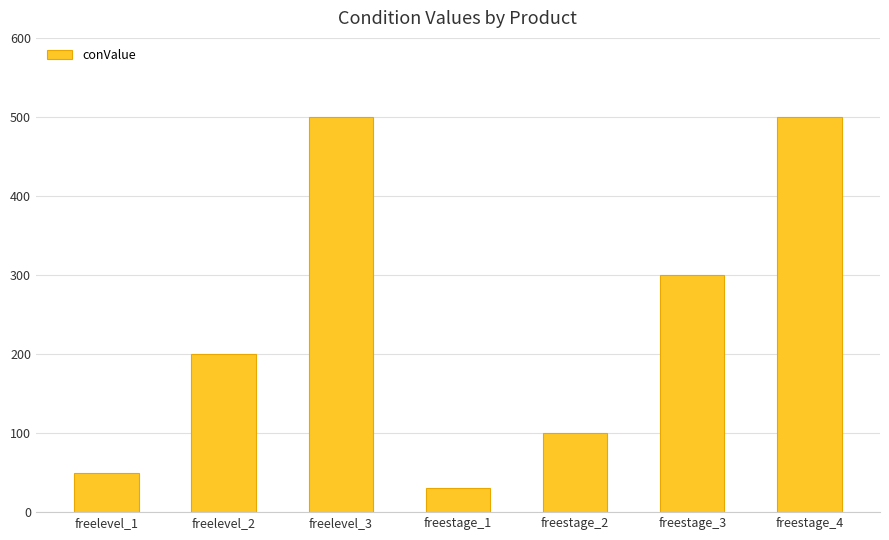

Reading right to left, list all the values displayed in this chart.

freestage_4=500	freestage_3=300	freestage_2=100	freestage_1=30	freelevel_3=500	freelevel_2=200	freelevel_1=50